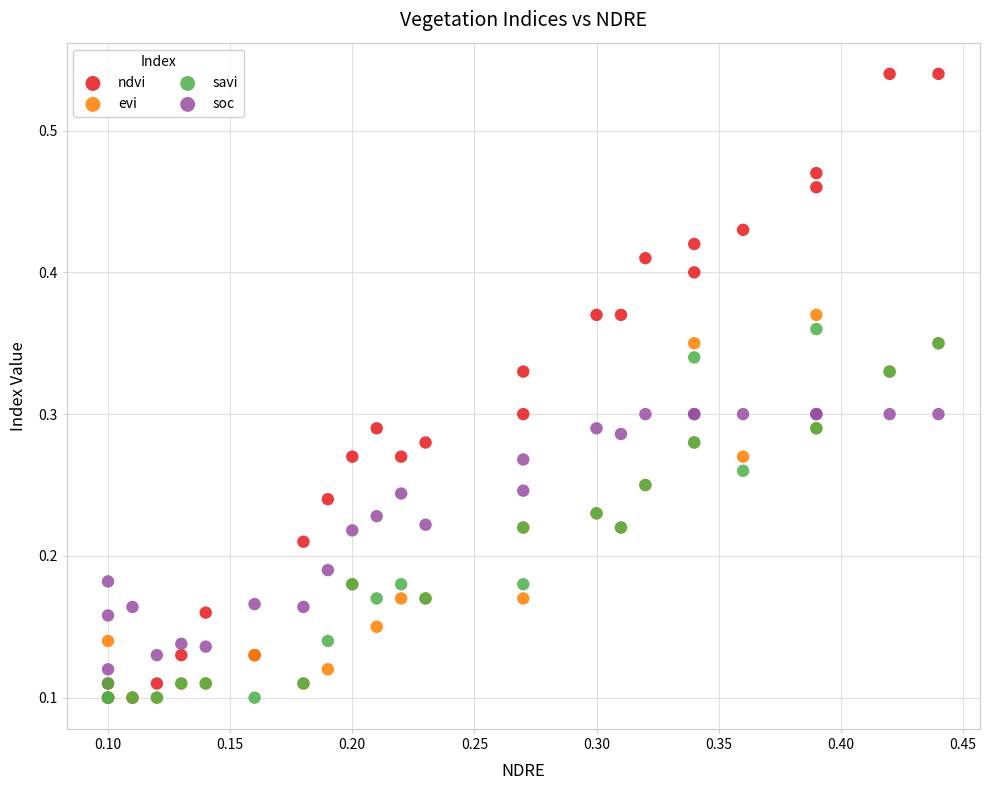

Which series has the widest spread of Y values?

ndvi